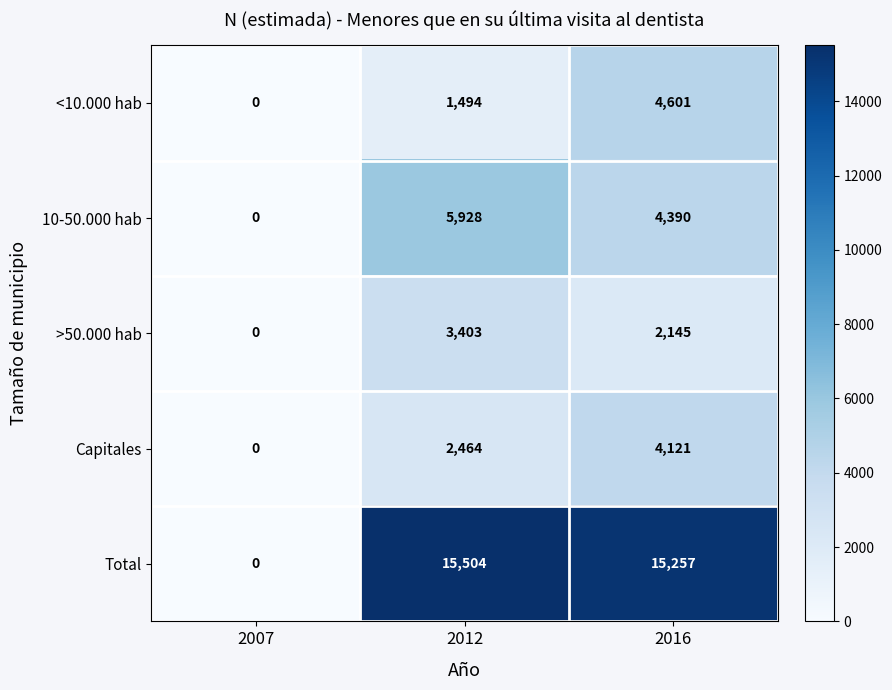

What is the average value of the >50.000 hab series?

1849